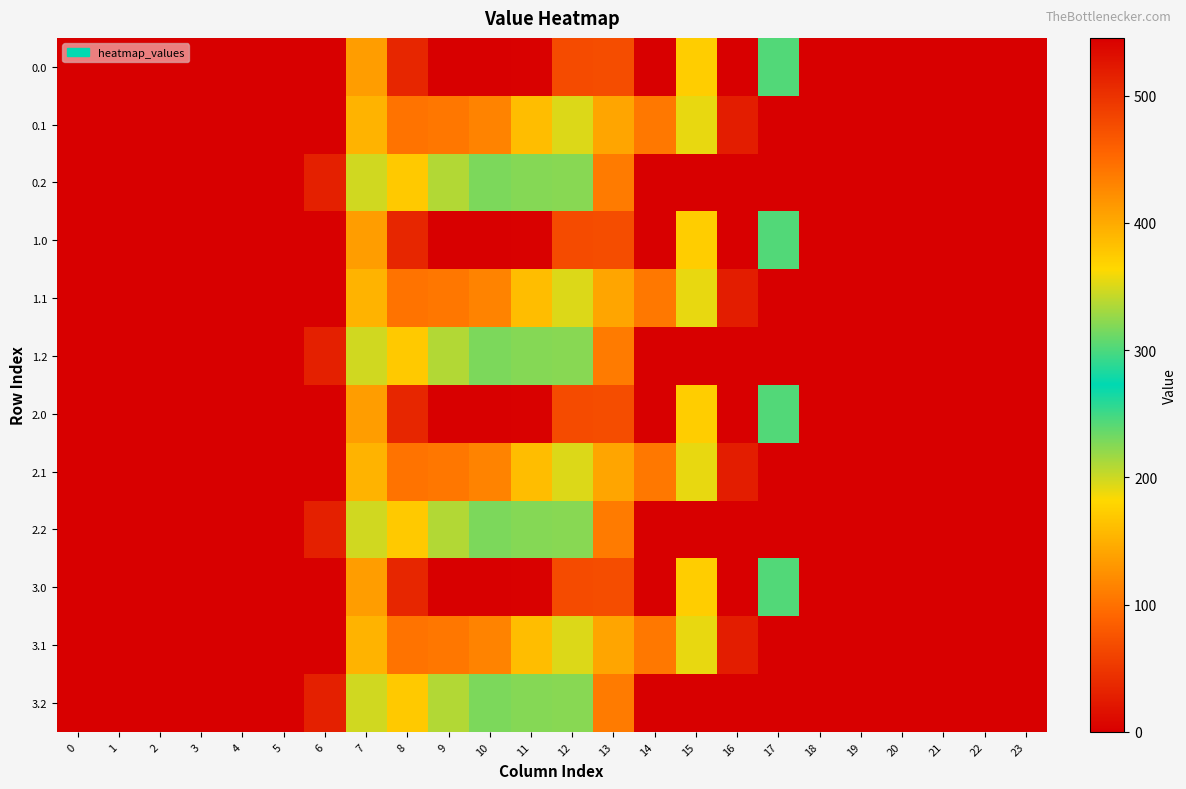

Rank the series by their maximum value, from highest to lowest.

0.0, 1.0, 2.0, 3.0, 0.1, 1.1, 2.1, 3.1, 0.2, 1.2, 2.2, 3.2